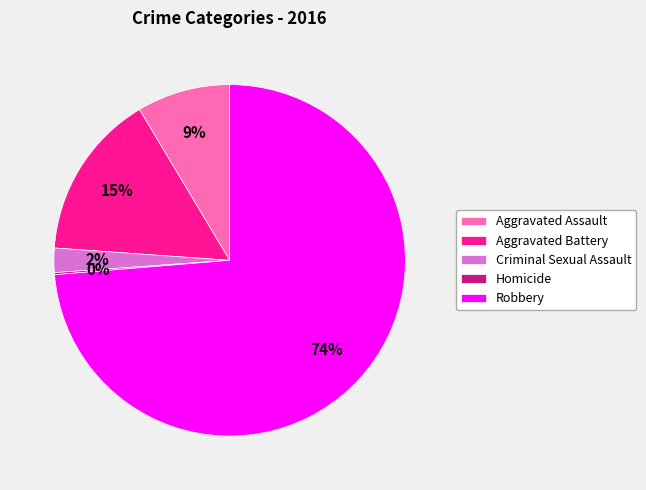

Which has a higher value, Aggravated Assault or Robbery?

Robbery